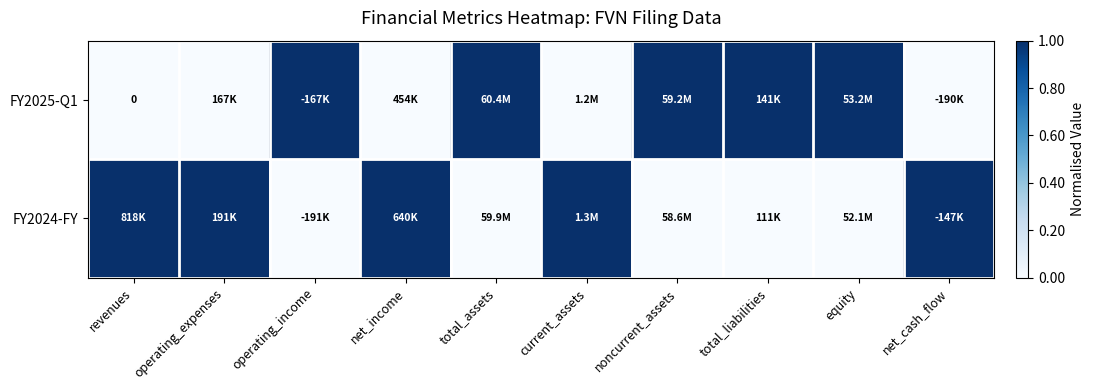

At which label does FY2024-FY reach its minimum?

operating_income